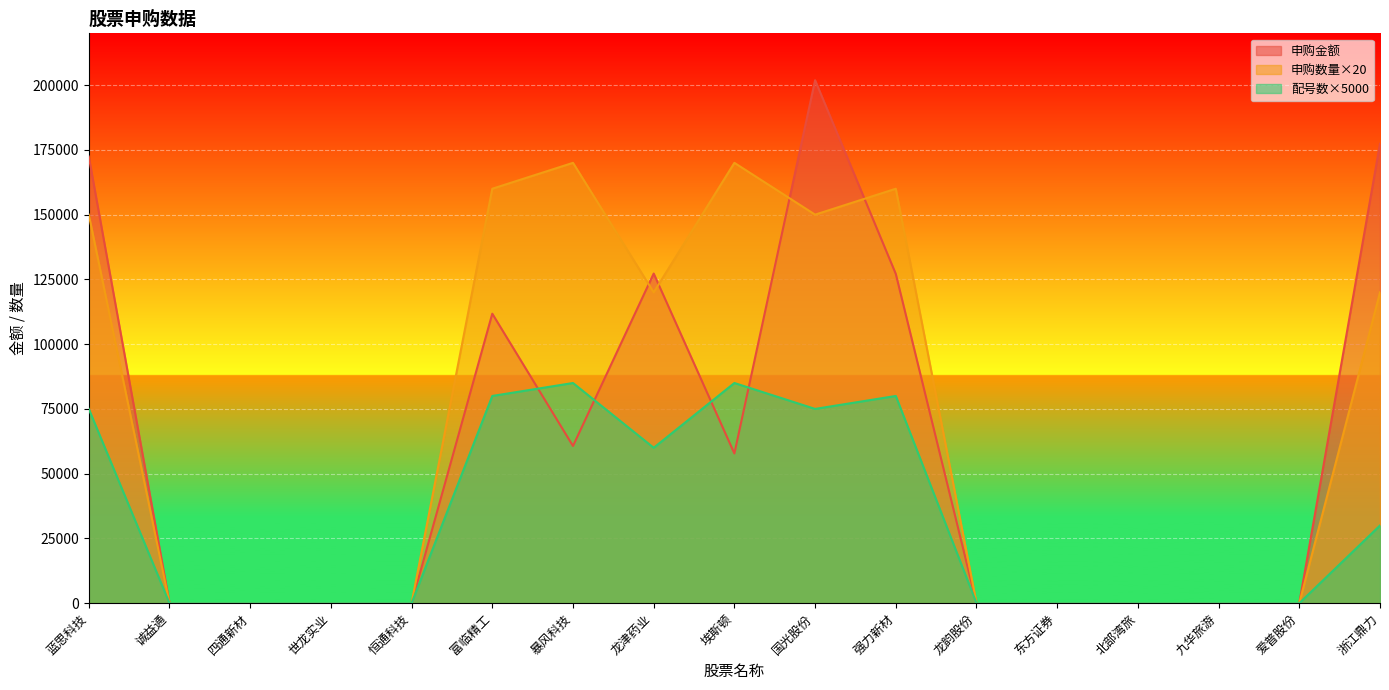

At 恒通科技, list the series in order from largest to smallest.

申购金额, 申购数量, 配号数